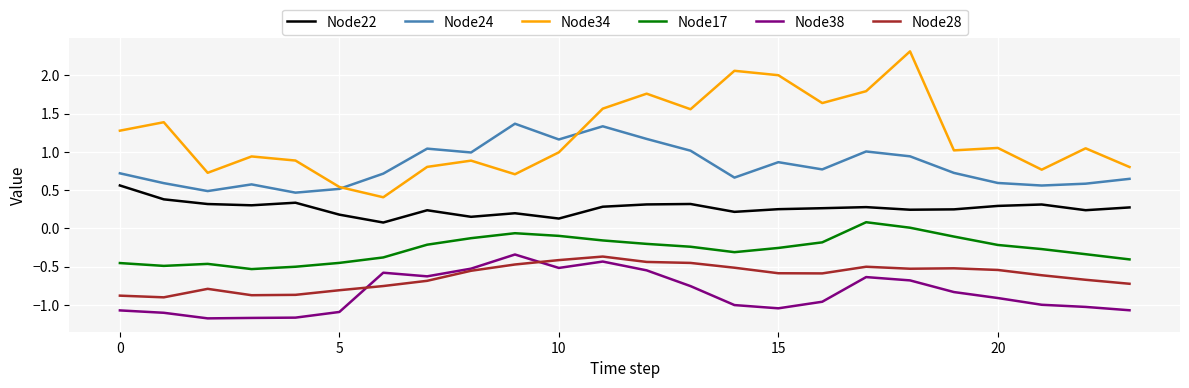

Which series has the largest total across all categories?

Node34